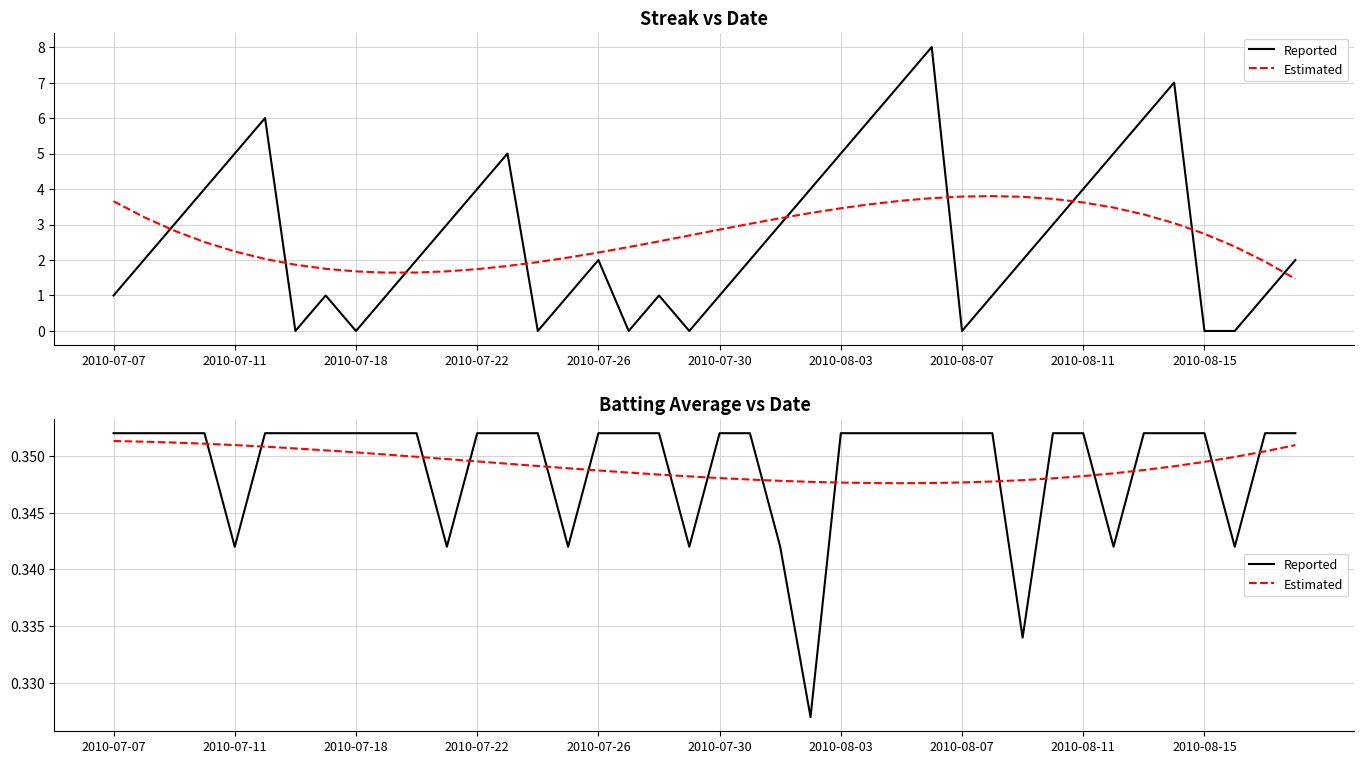

What is the total value across all series at 2010-08-07?

0.7